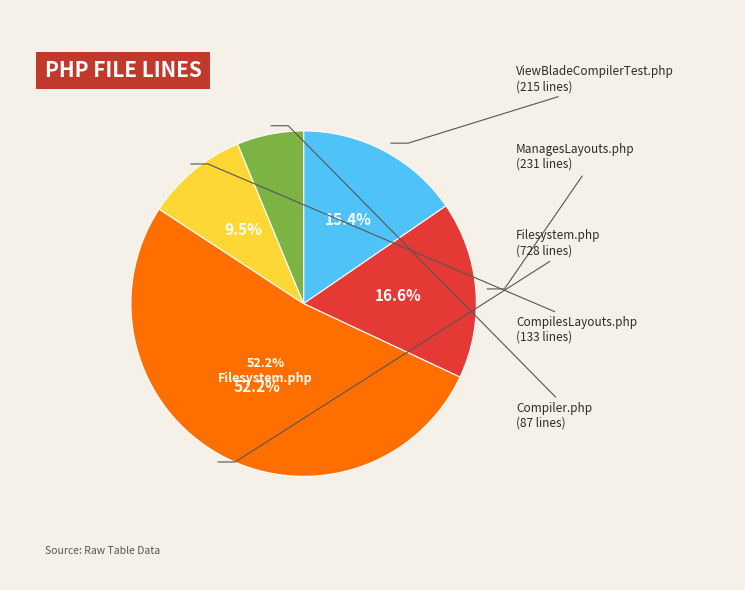

True or false: Compiler.php accounts for 16% of the total.

False